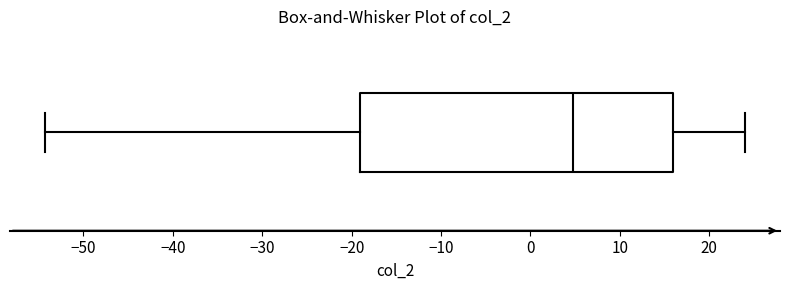

Transcribe this box plot: give where the median line is, the range the box spans, and where the two whiskers end, as read against the x-axis. The values are not printed on the chart, so give them approximately, as read against the axis.

median 5, box -19 to 16, whiskers -54 to 24